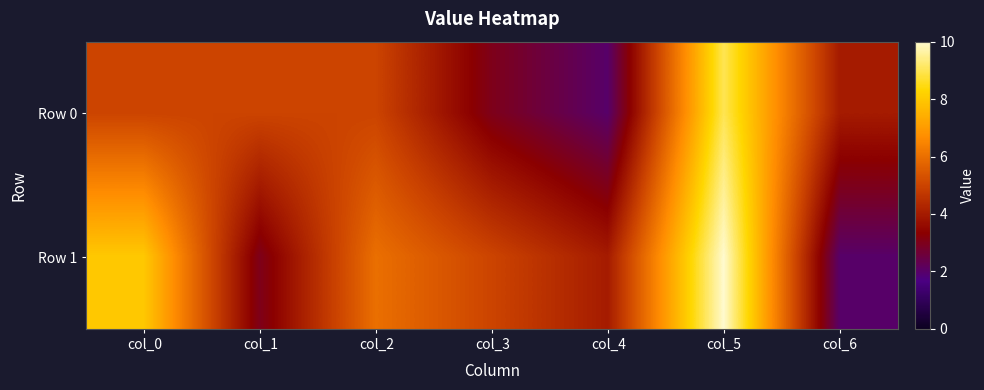

Which series has the largest range (max minus min)?

Row 1